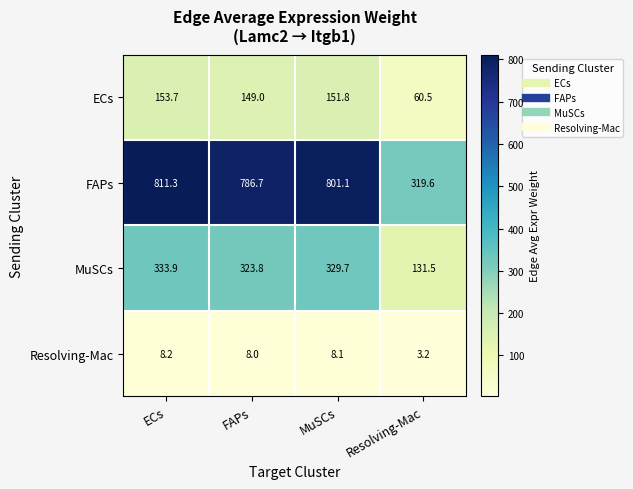

At which category is the sum across all series the highest?

ECs